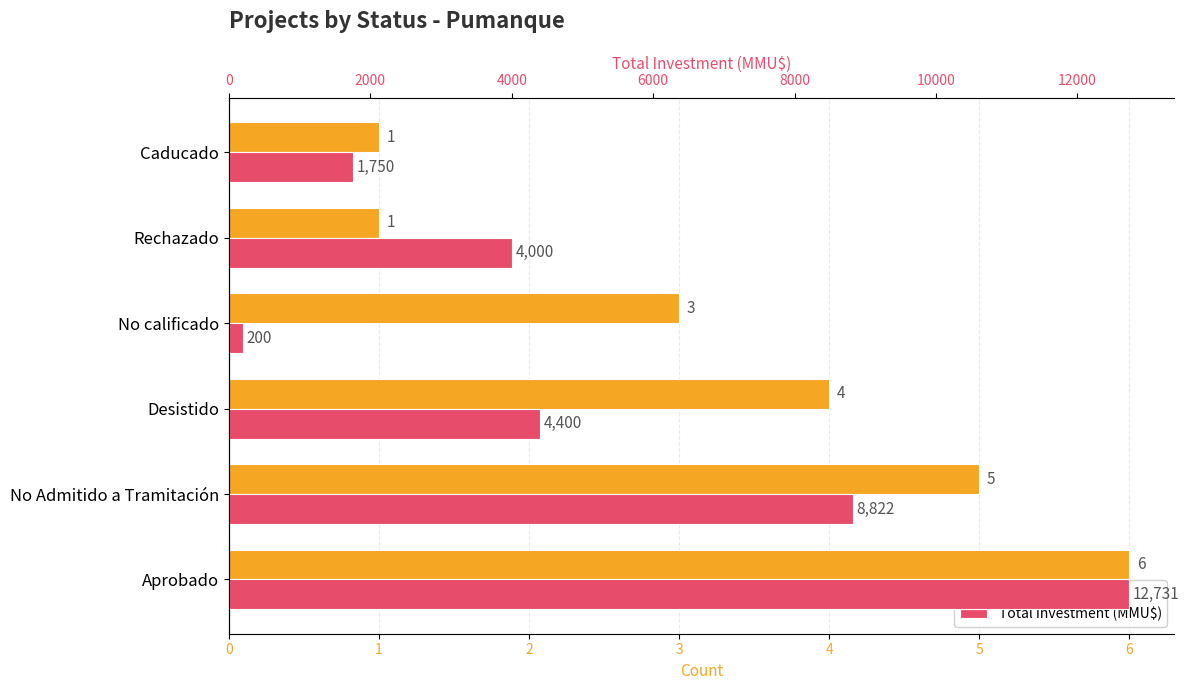

What is the average value of the Count series?

3